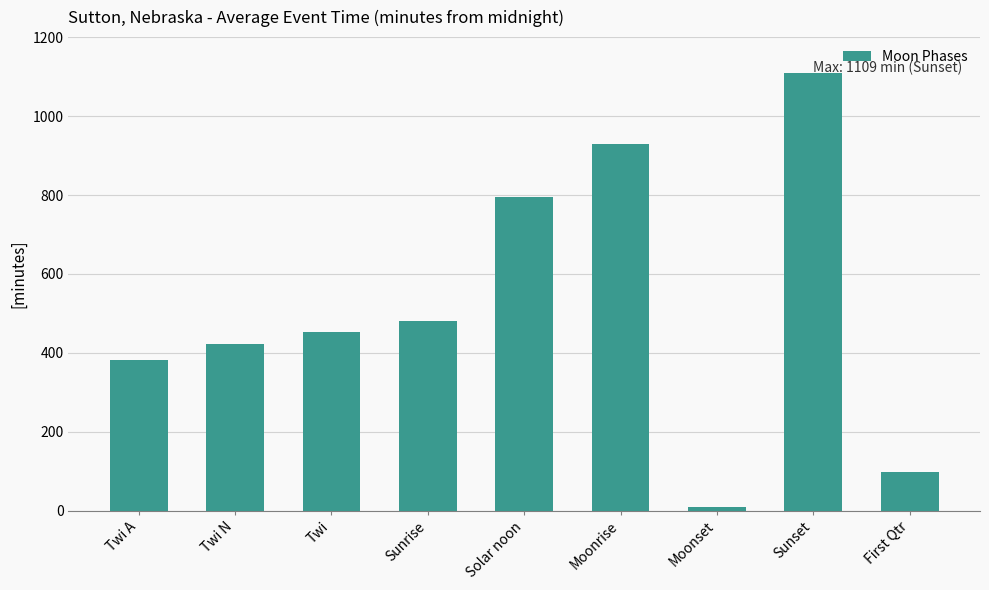

What is the difference between the values at Solar noon and Sunset?

314